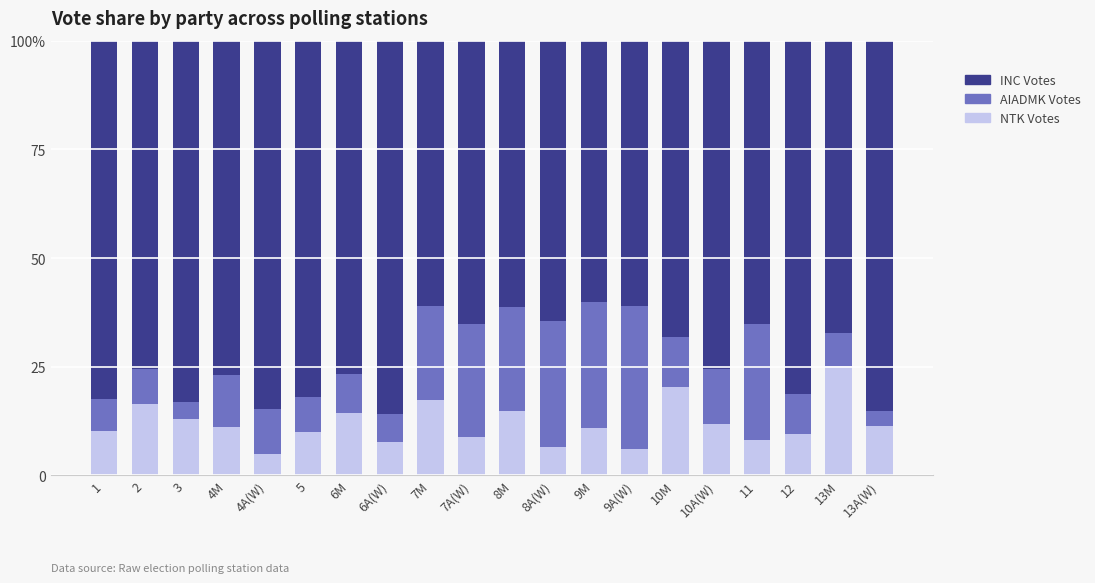

Does the chart contain stacked bars?

Yes